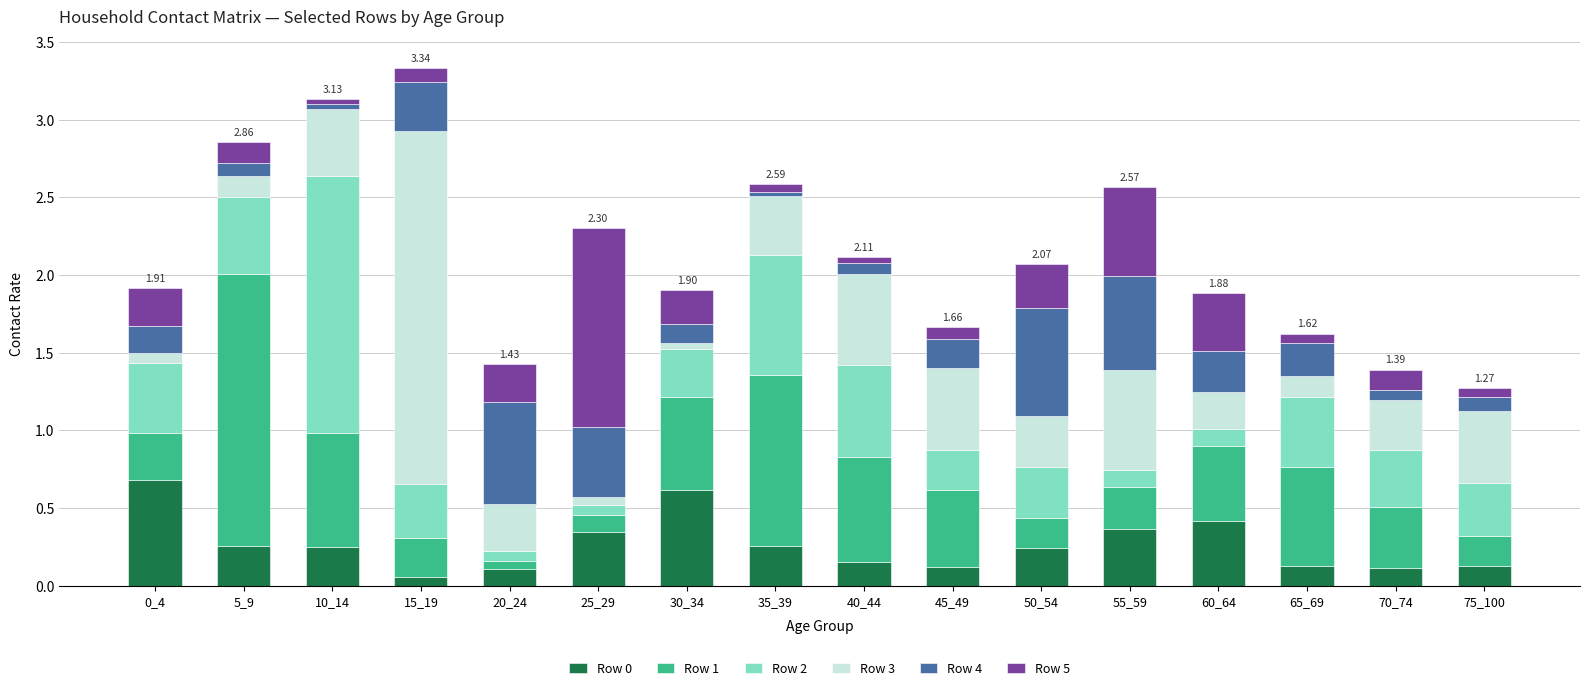

Read the Row 3 value at 55_59.

0.6